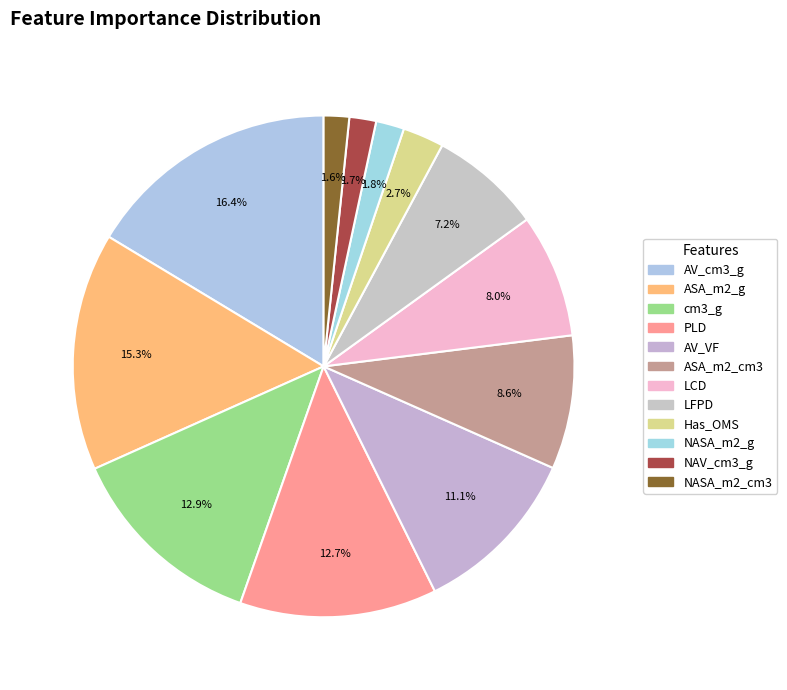

Count the number of slices in the pie.

12